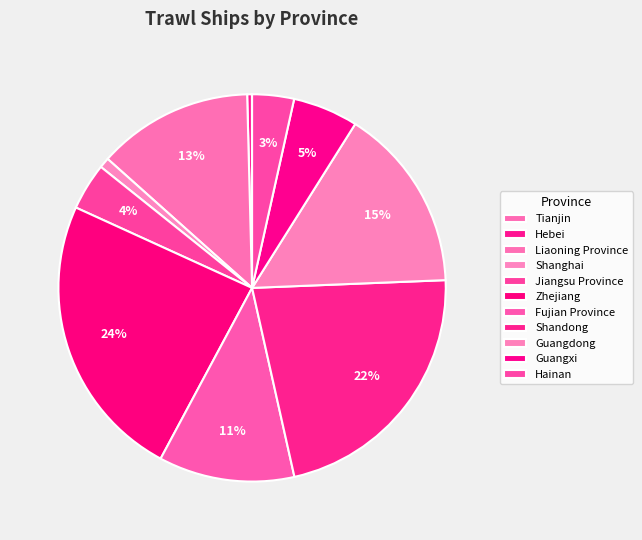

To the nearest percent, what is the combined percentage of Shanghai and Jiangsu Province?

5%